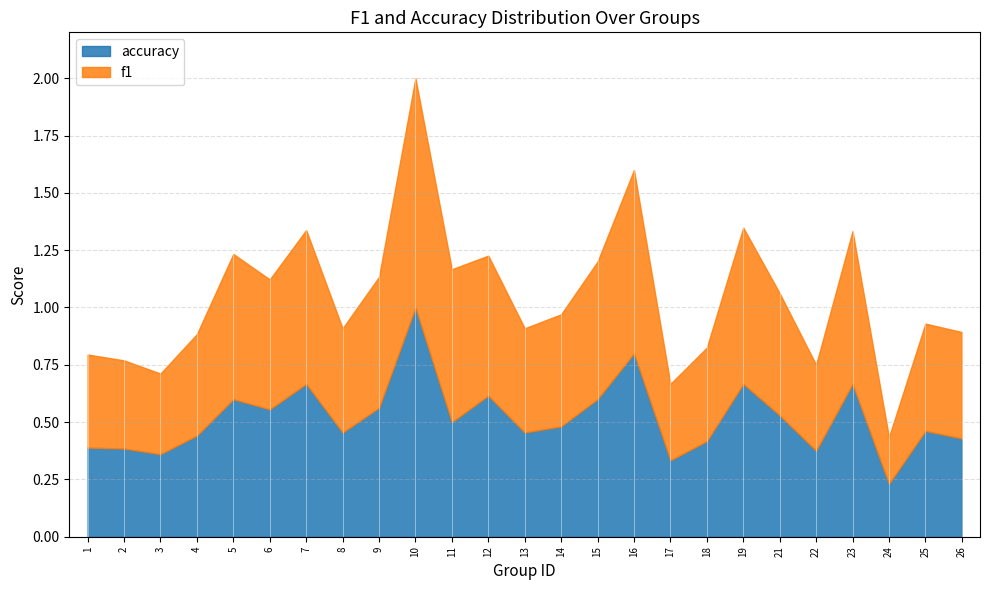

Which category has the lowest value in the f1 series?

24